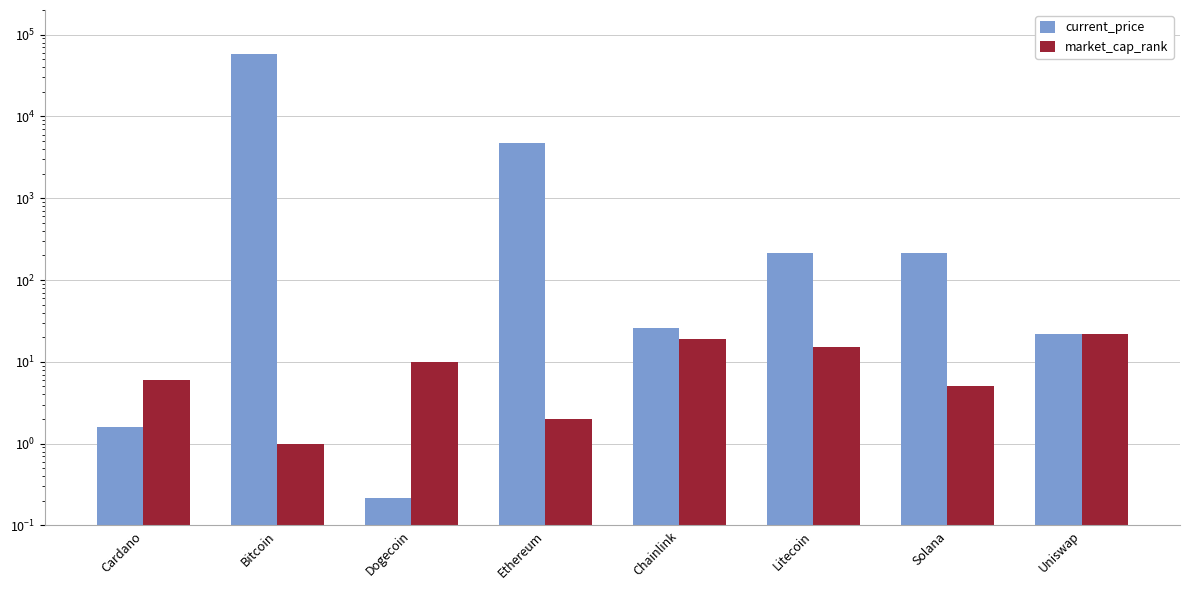

How many data points in current_price are above 211?

4